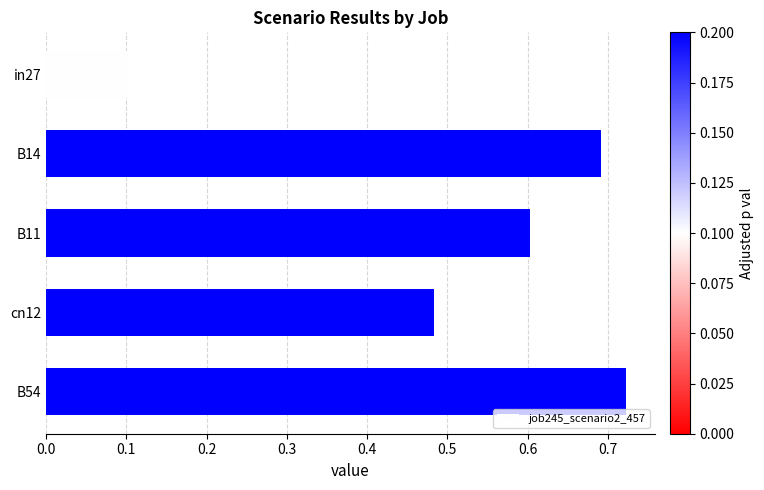

Rank the categories by value from highest to lowest.

B54, B14, B11, cn12, in27